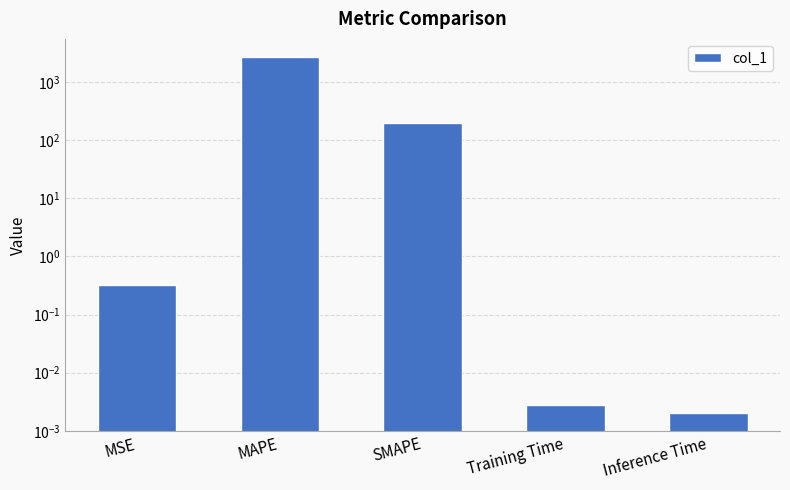

Is it true that the value at SMAPE is 104.1?

False